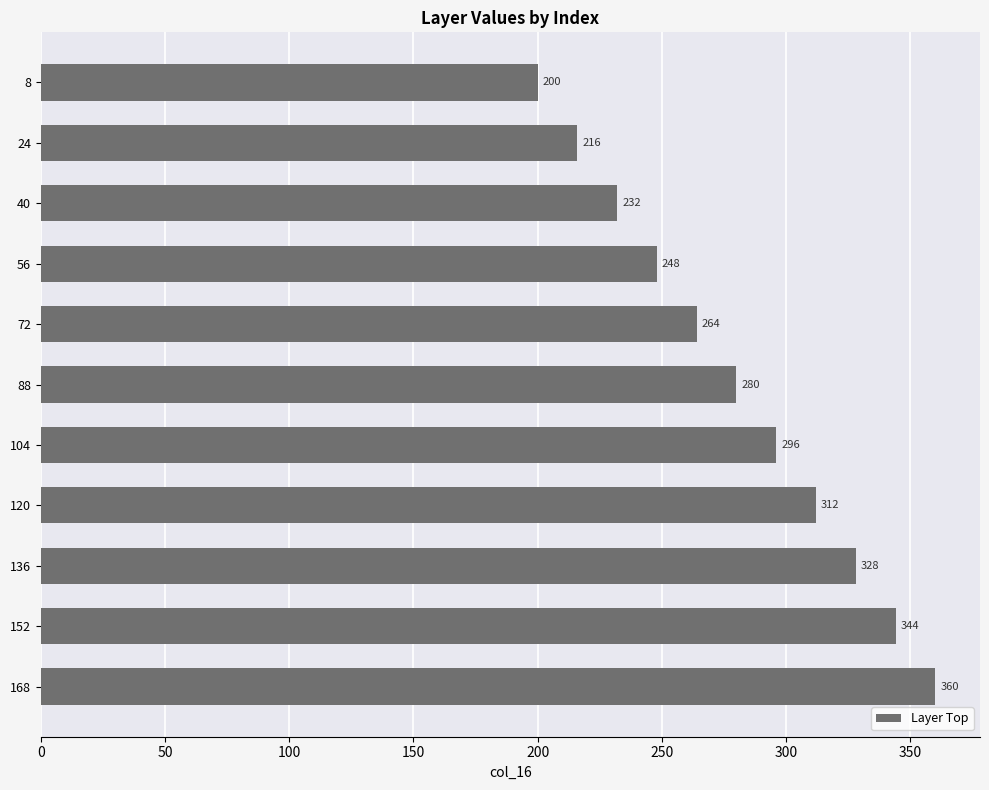

Reading top to bottom, transcribe all the data shown in this chart.

8=200	24=216	40=232	56=248	72=264	88=280	104=296	120=312	136=328	152=344	168=360